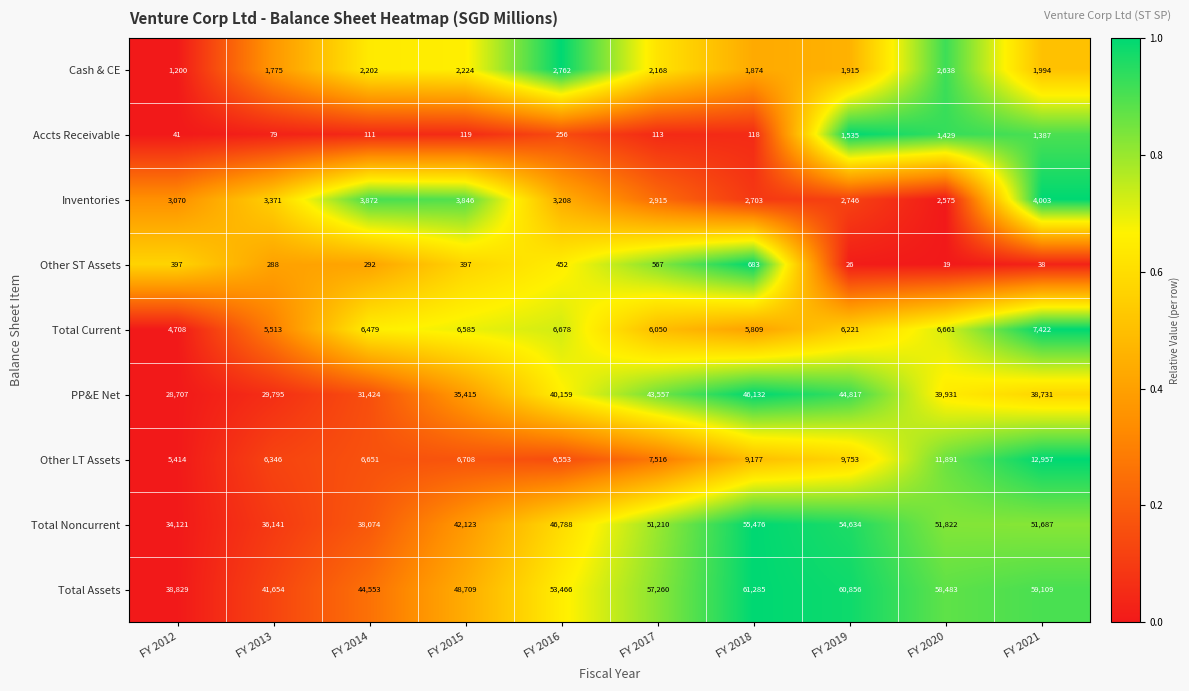

Which category has the highest value across all series?

FY 2018